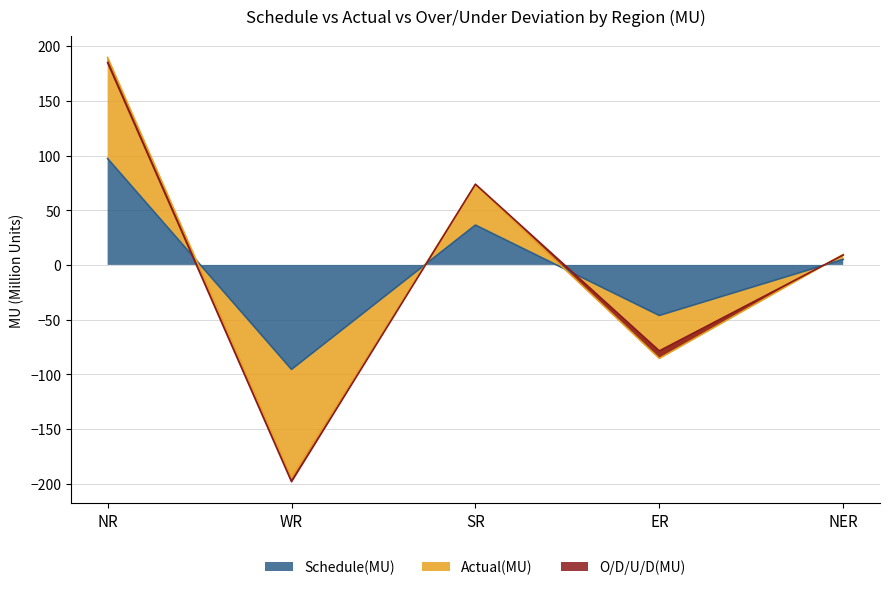

Between WR and NR, which is larger?

NR